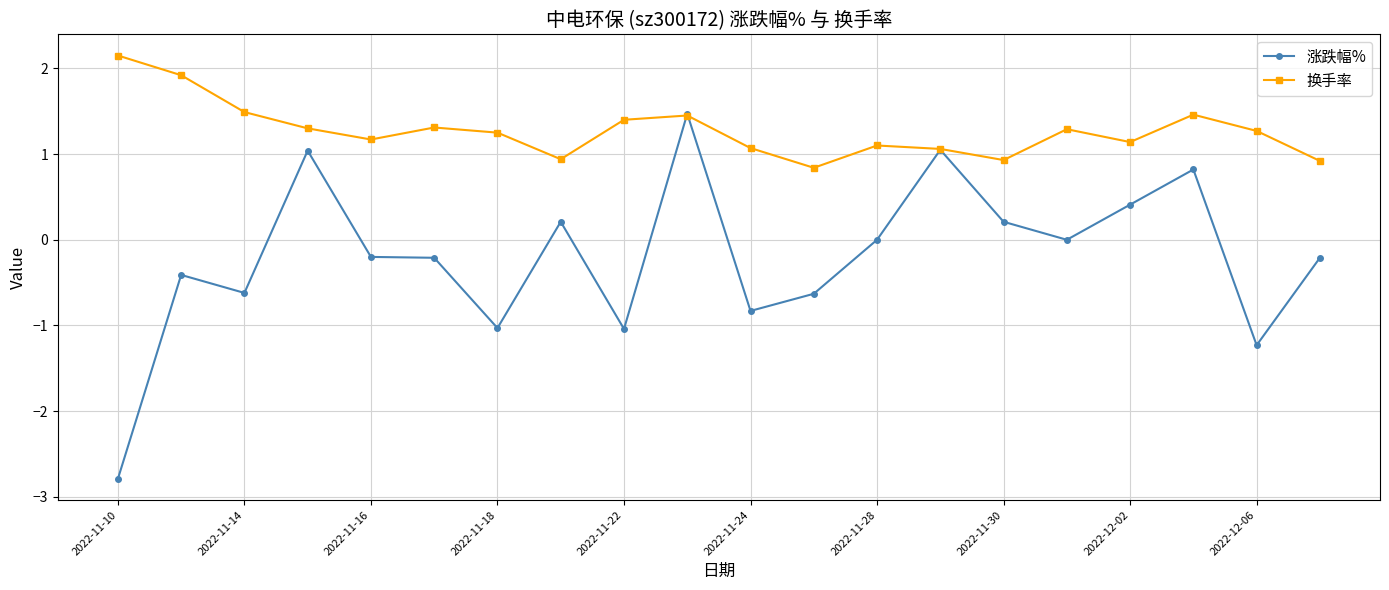

What is the smallest value displayed?

-2.8